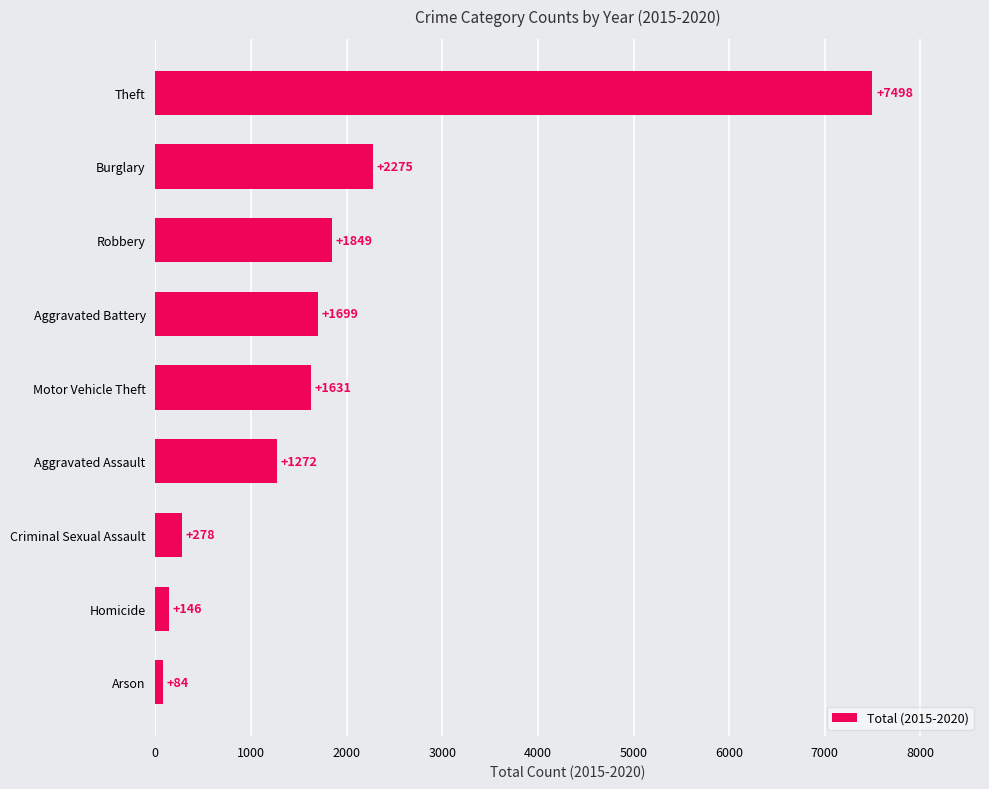

Which has a higher value, Aggravated Assault or Theft?

Theft